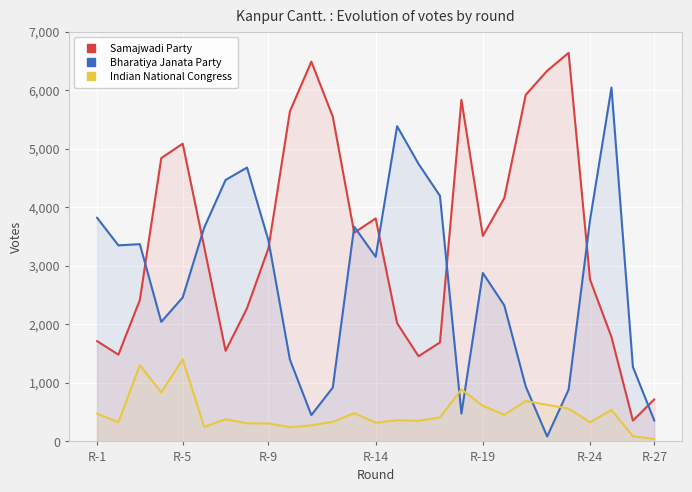

At 24, list the series in order from largest to smallest.

Bharatiya Janata Party, Samajwadi Party, Indian National Congress